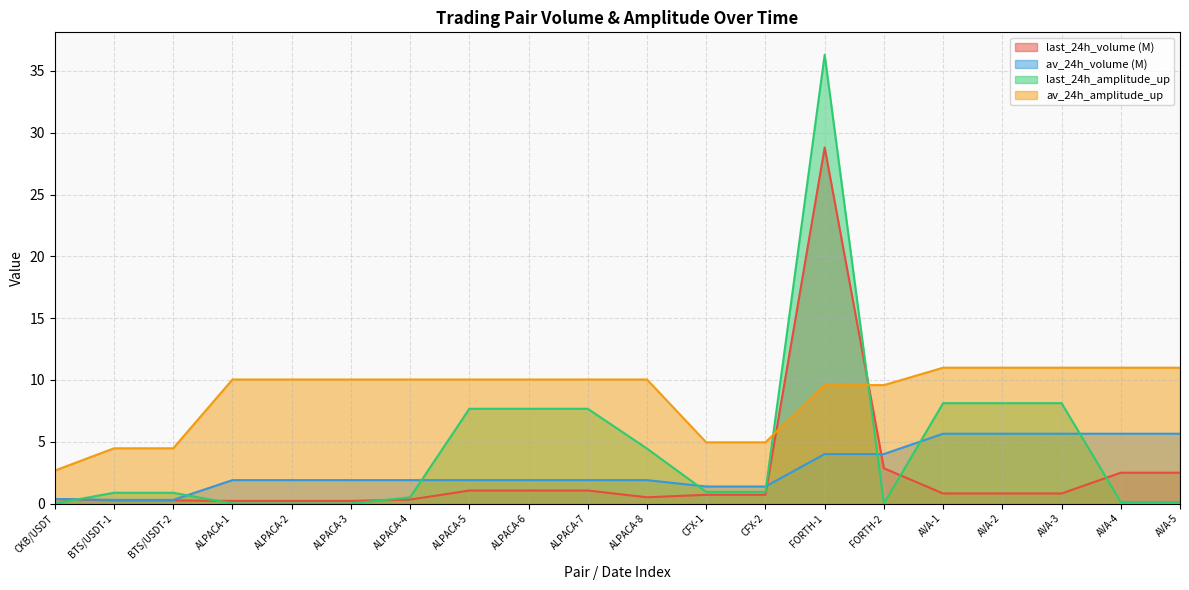

What is the sum of all av_24h_amplitude_up values?

175.9